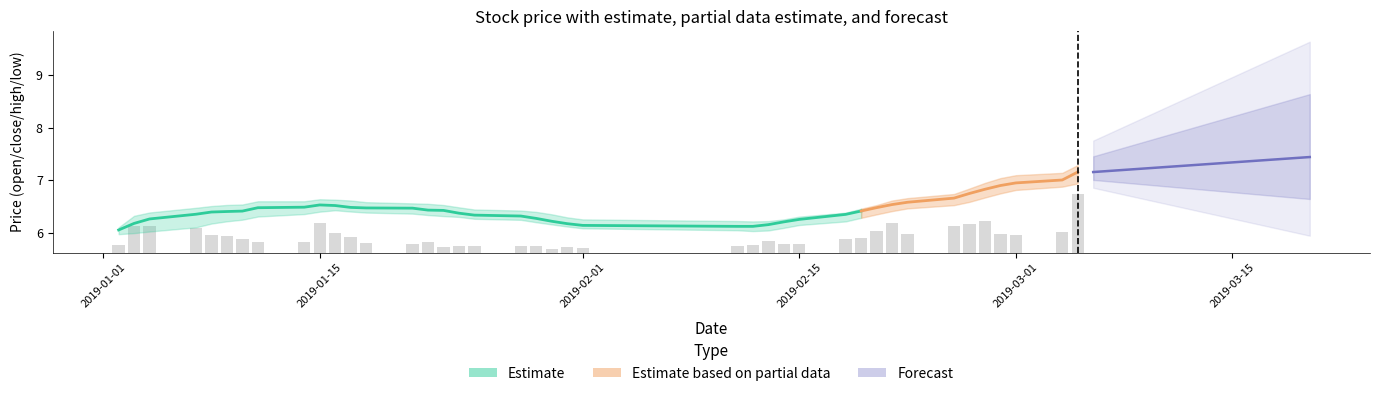

True or false: the data shows 0.3 at 2019-02-01.

False